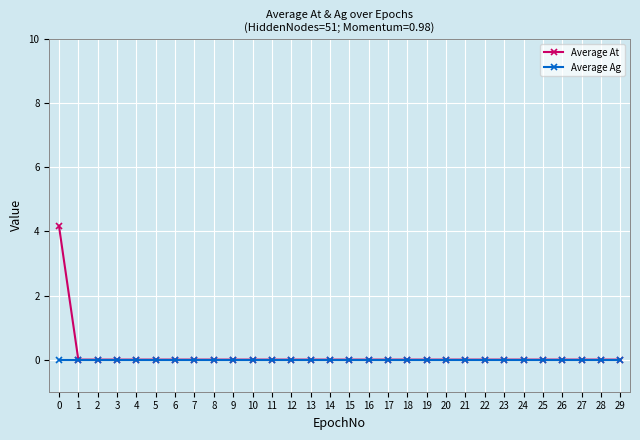

Which series has the widest spread of values?

Average At